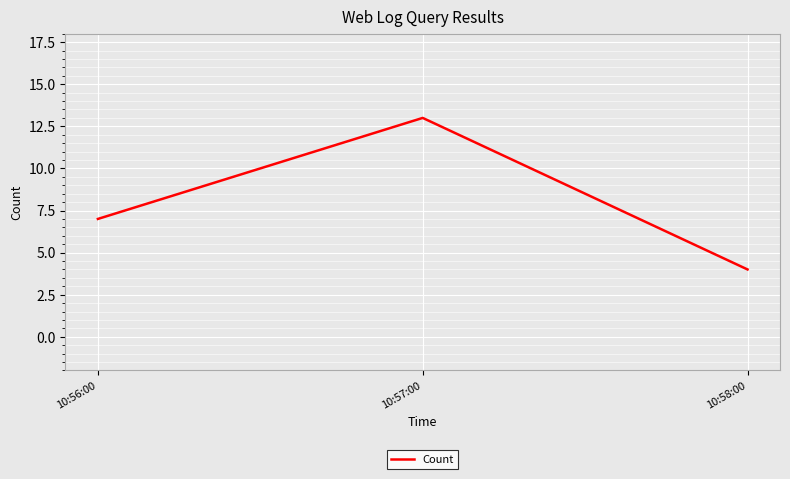

What is the difference between the maximum and minimum values?

9